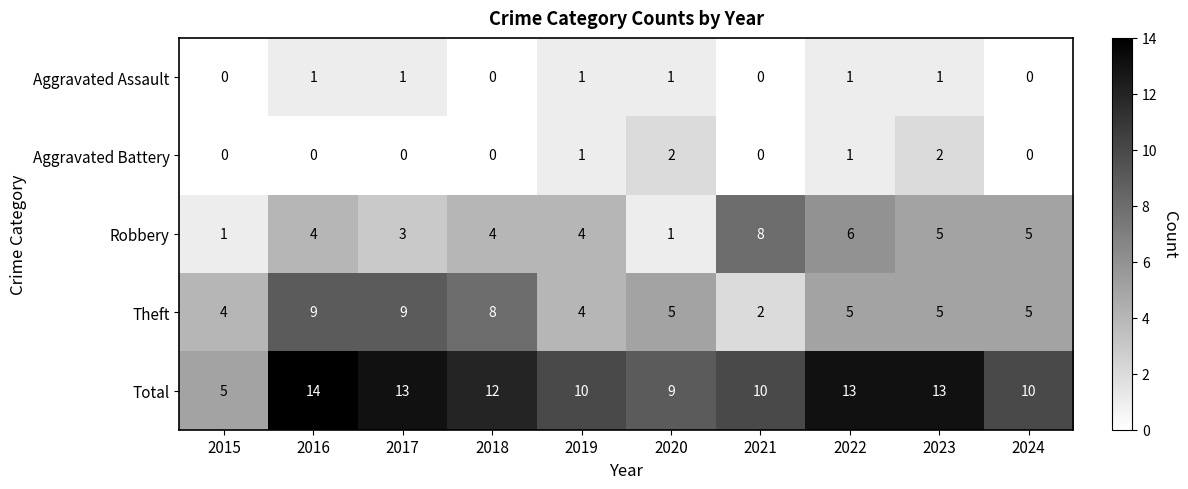

Which series changed the most between 2015 and 2019?

Total